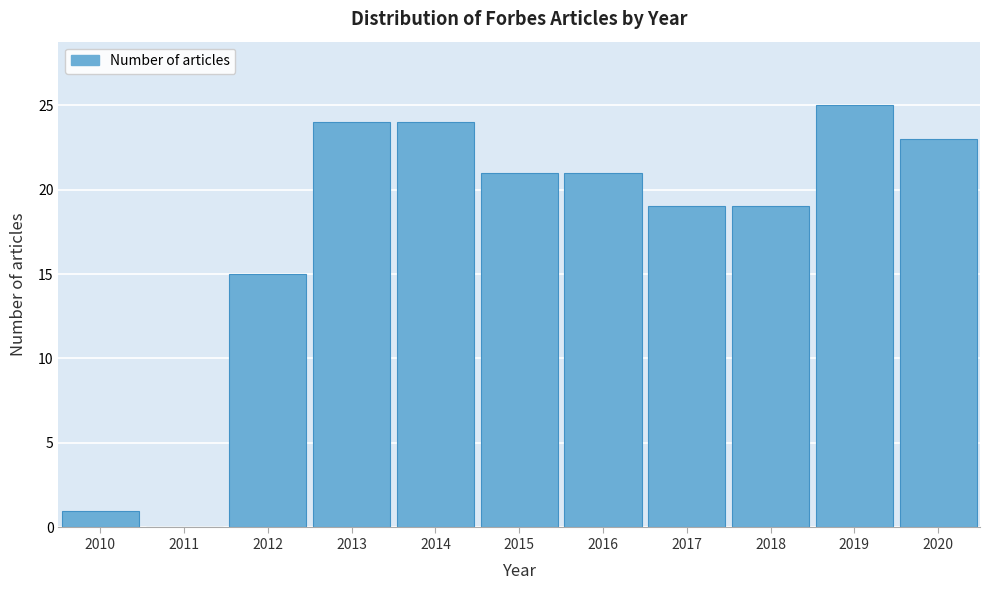

Over which range of the x-axis is the bar tallest?

2018.5 to 2019.5